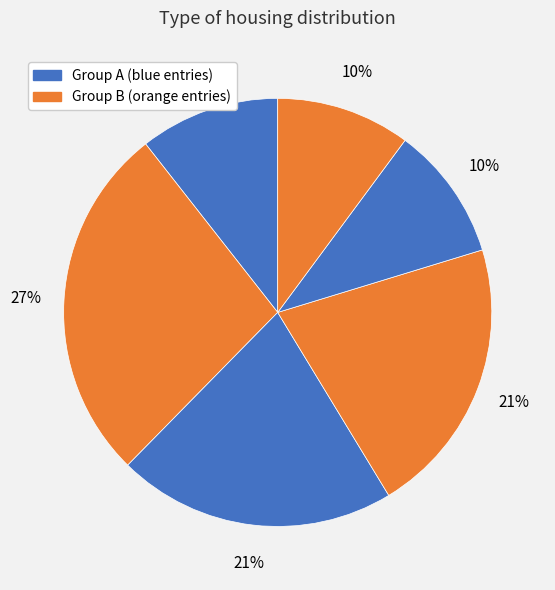

How many slices are in this pie chart?

6